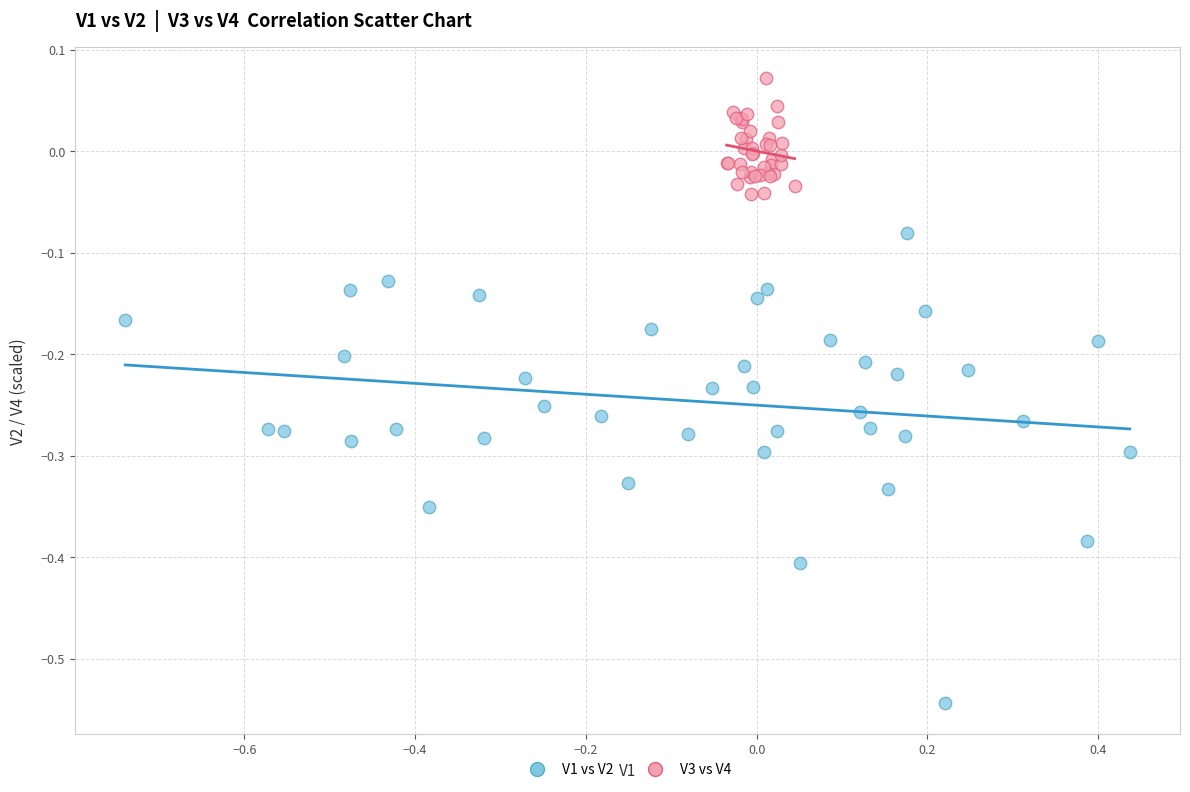

Which series reaches the maximum Y coordinate?

V3 vs V4